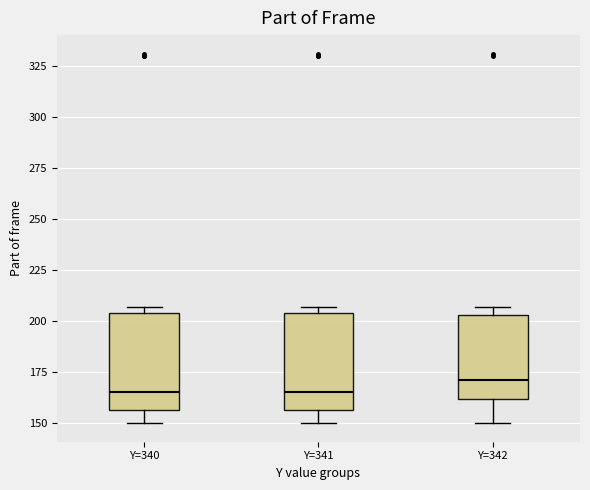

Reading left to right, read every box against the y-axis: the position of its median line, the range the box covers, and the ends of its whiskers. The values are not printed on the chart, so give them approximately, as read against the axis.

Y=340: median 165, box 155 to 205, whiskers 150 to 205 (just above the box's upper edge)
Y=341: median 165, box 155 to 205, whiskers 150 to 205 (just above the box's upper edge)
Y=342: median 170, box 160 to 205, whiskers 150 to 205 (just above the box's upper edge)